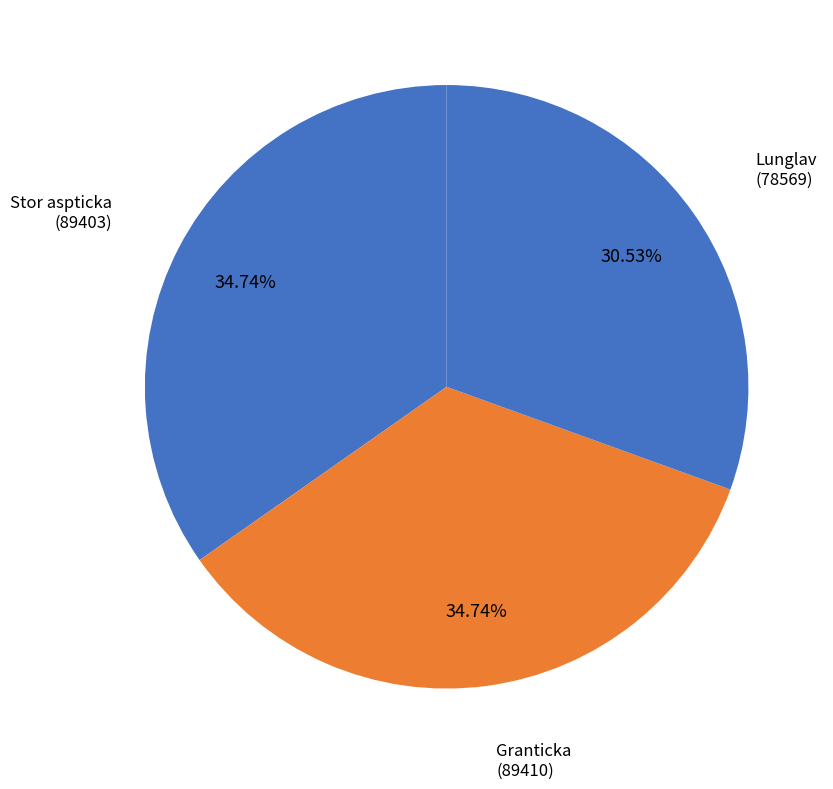

How many slices are in this pie chart?

3